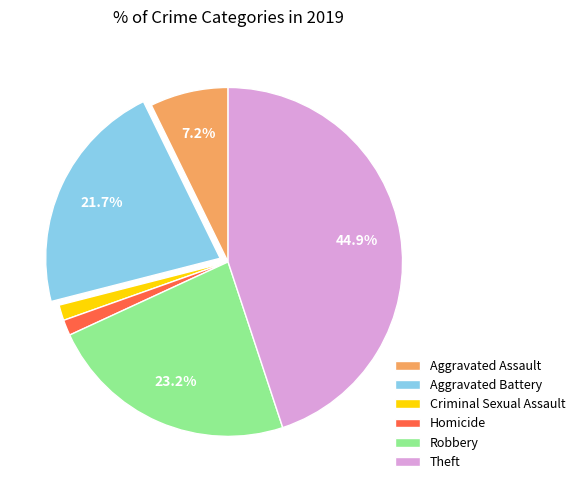

How many slices are in this pie chart?

6